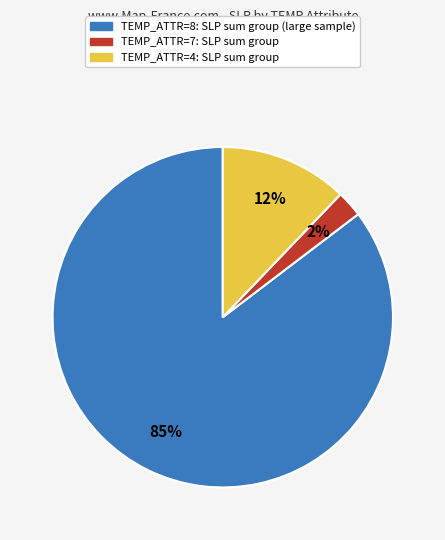

Does any single category account for the majority?

Yes